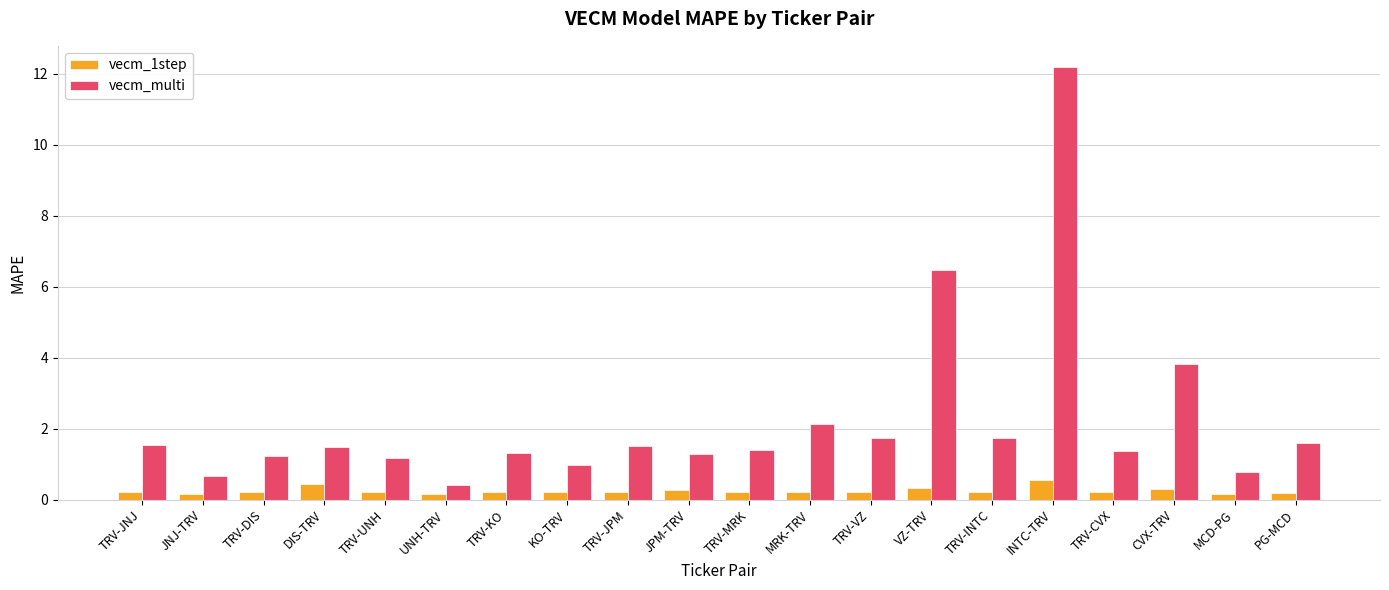

What is the difference between the maximum and second lowest values in the vecm_multi series?

11.5